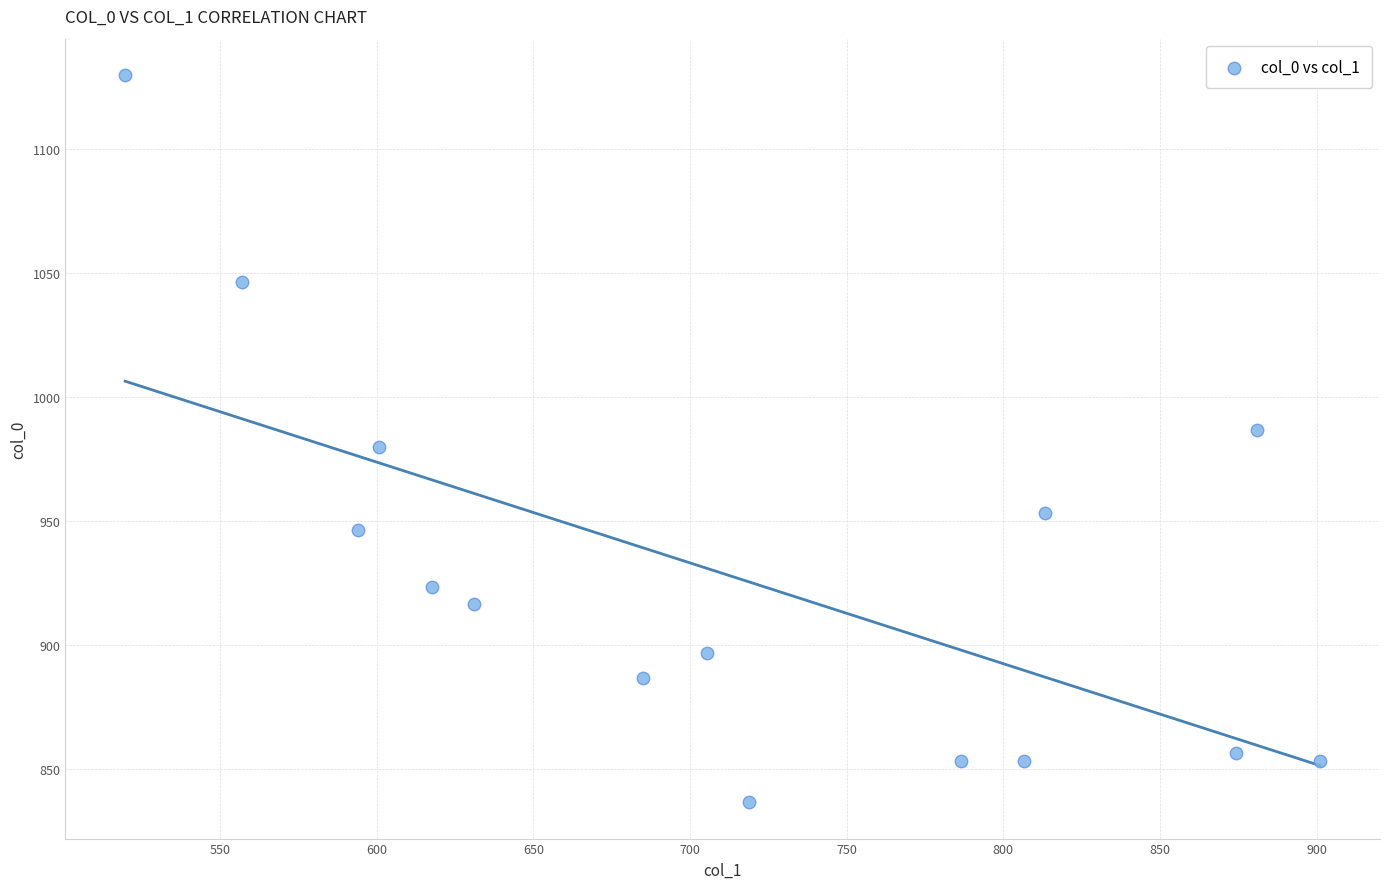

What is the range of Y values (max minus min)?

293.3